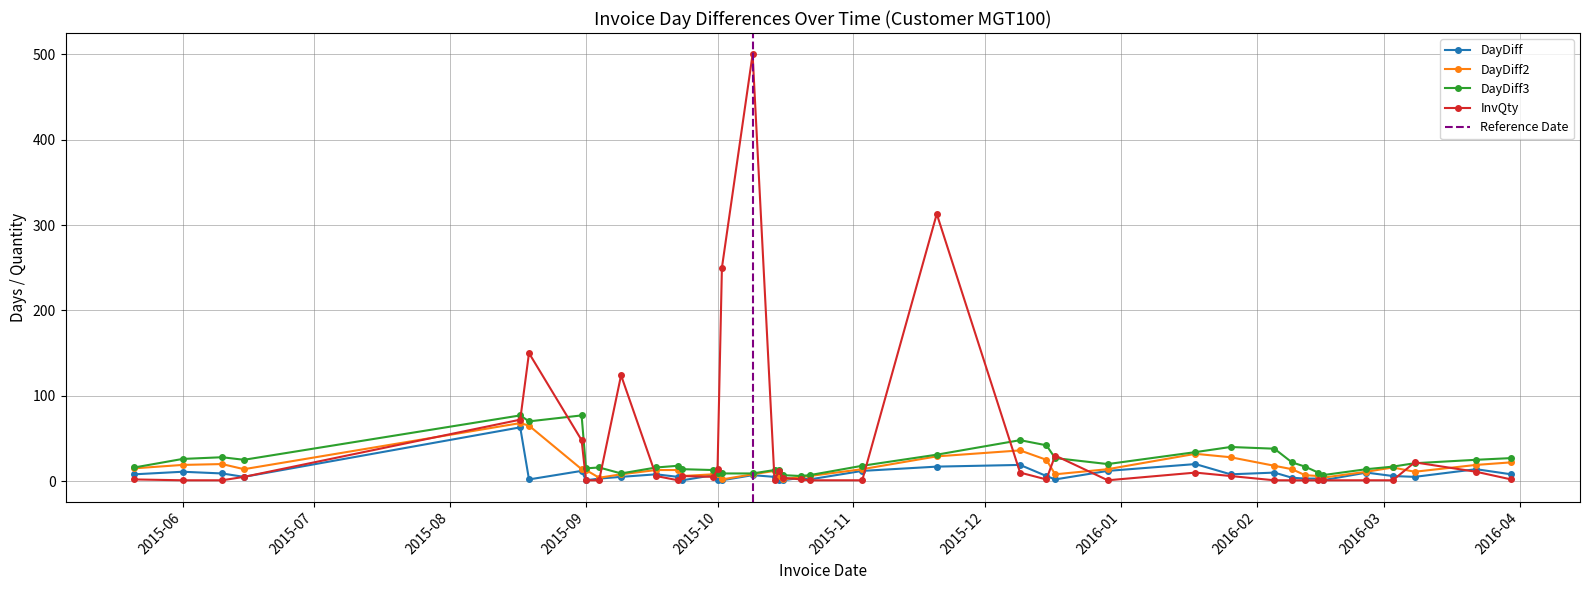

True or false: InvQty has more than 2 points higher than both neighbors.

True